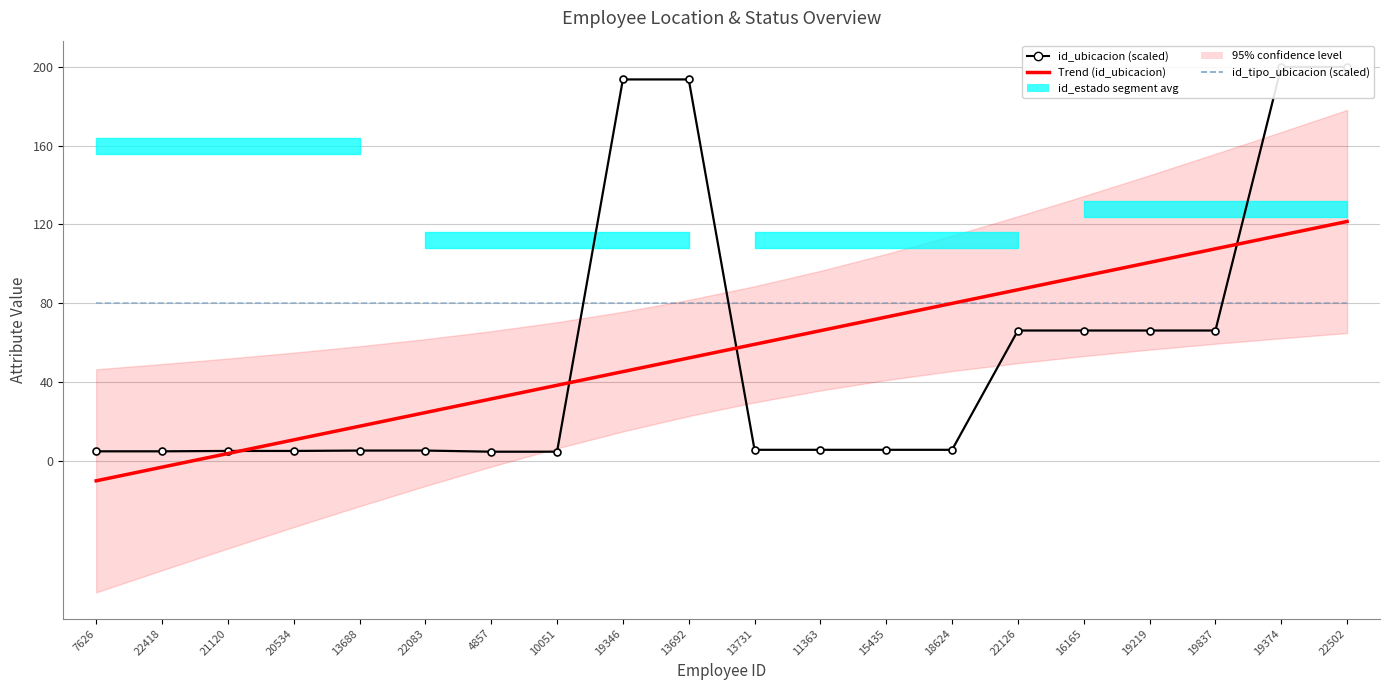

Is the value of id_tipo_ubicacion (scaled) at 19346 greater than the value of id_ubicacion (scaled) at 13692?

No